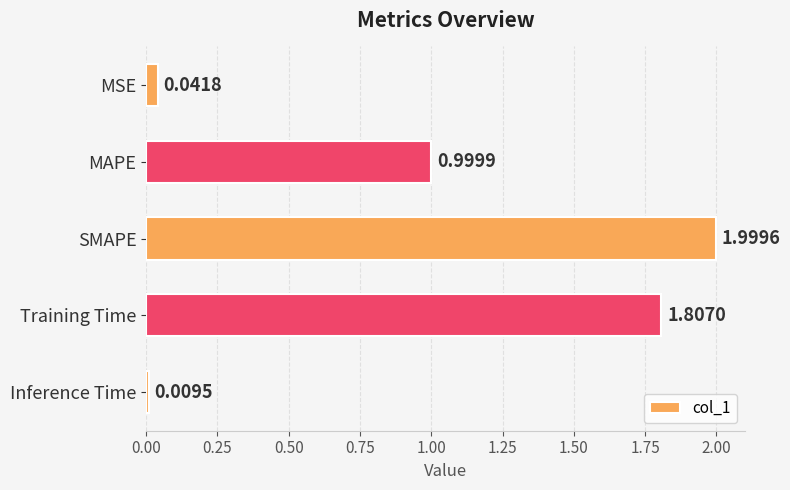

What is the sum of all values?

4.9